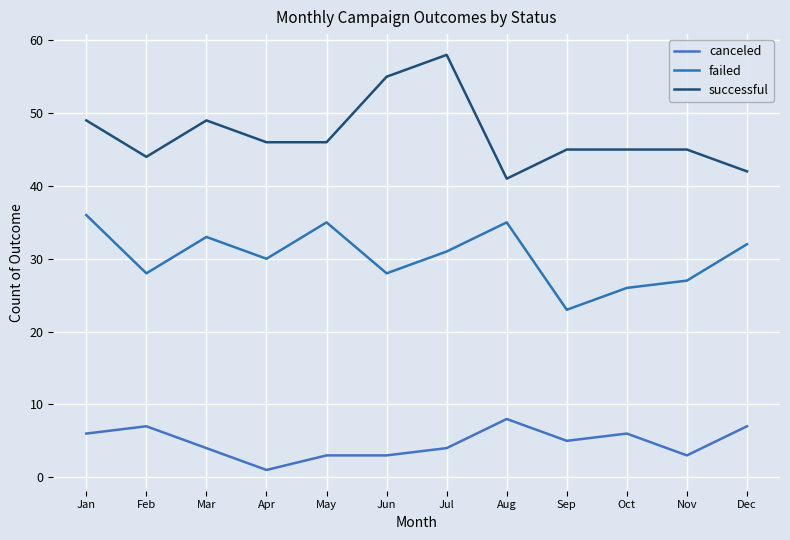

True or false: canceled and successful intersect in this chart.

False